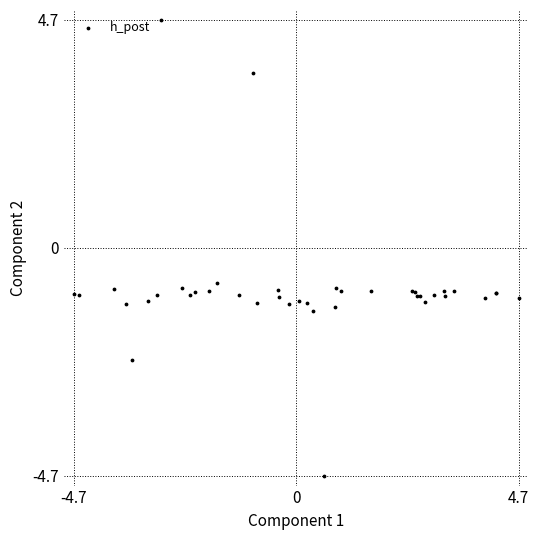

What Y value in the scatter plot is closest to 0?

-0.7